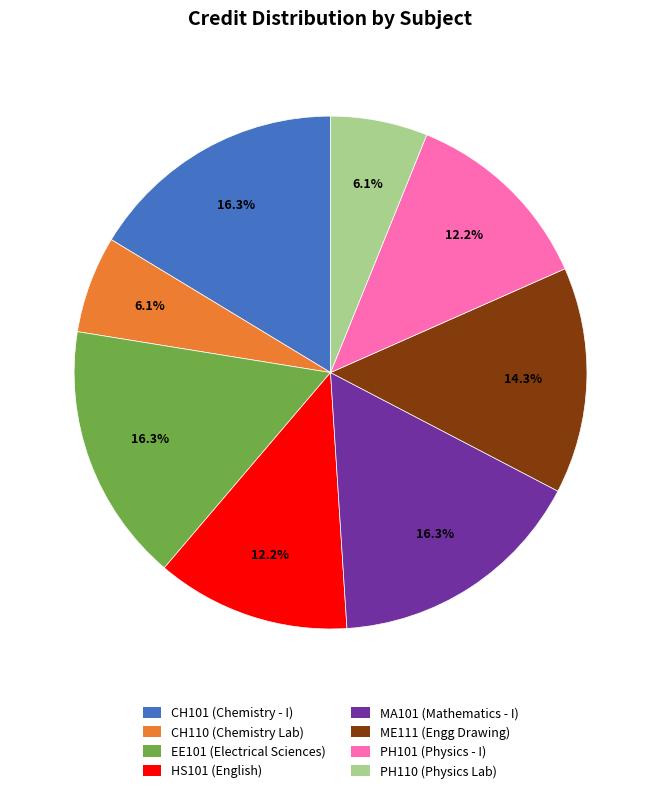

To the nearest percent, what is the difference between the ME111 and MA101 slice percentages?

2%